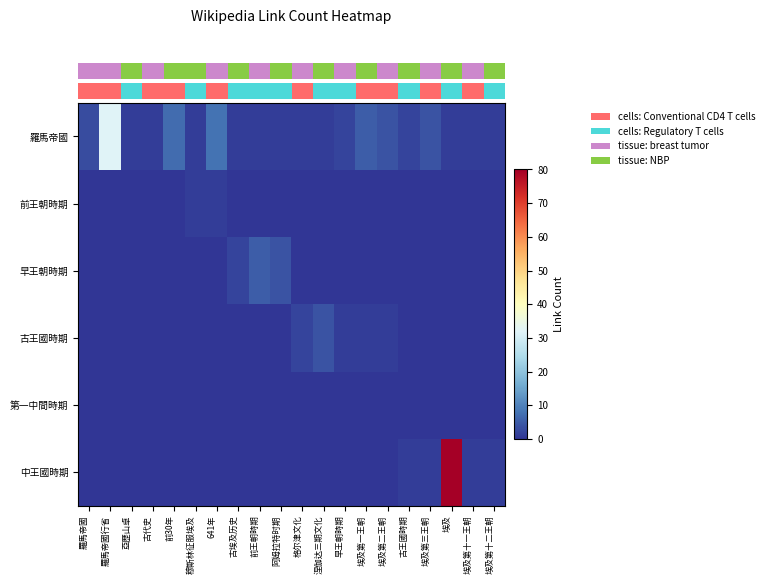

Between 古王國時期 and 前30年, which is larger?

前30年